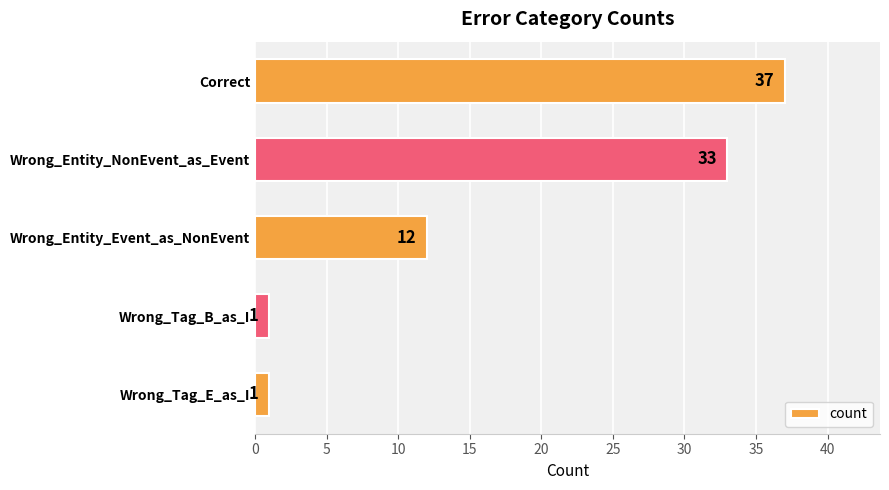

What is the difference between the maximum and minimum values?

36